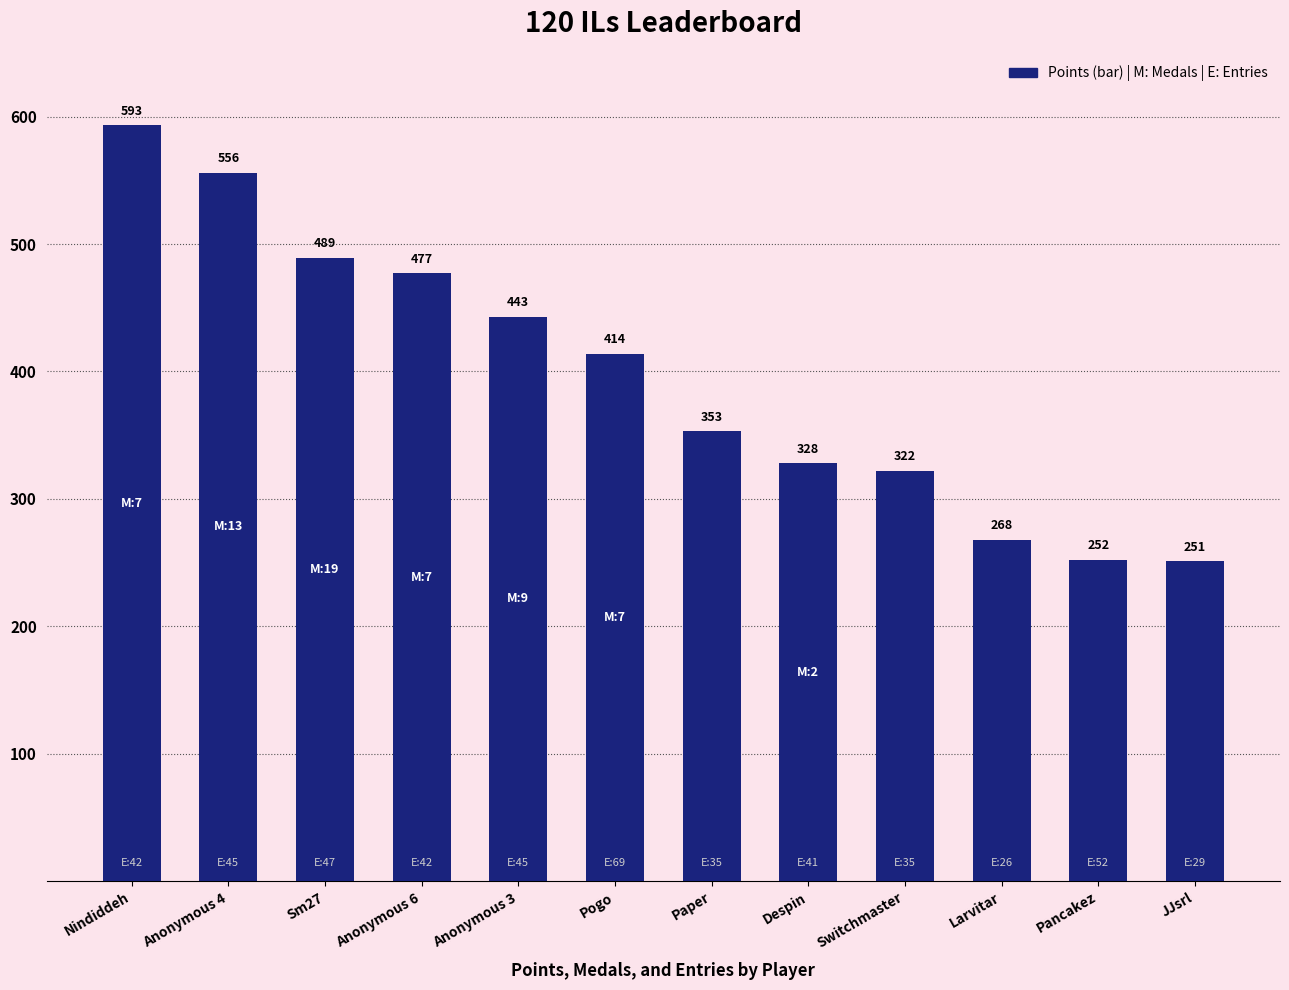

At which category does the chart reach its peak across all series?

Nindiddeh